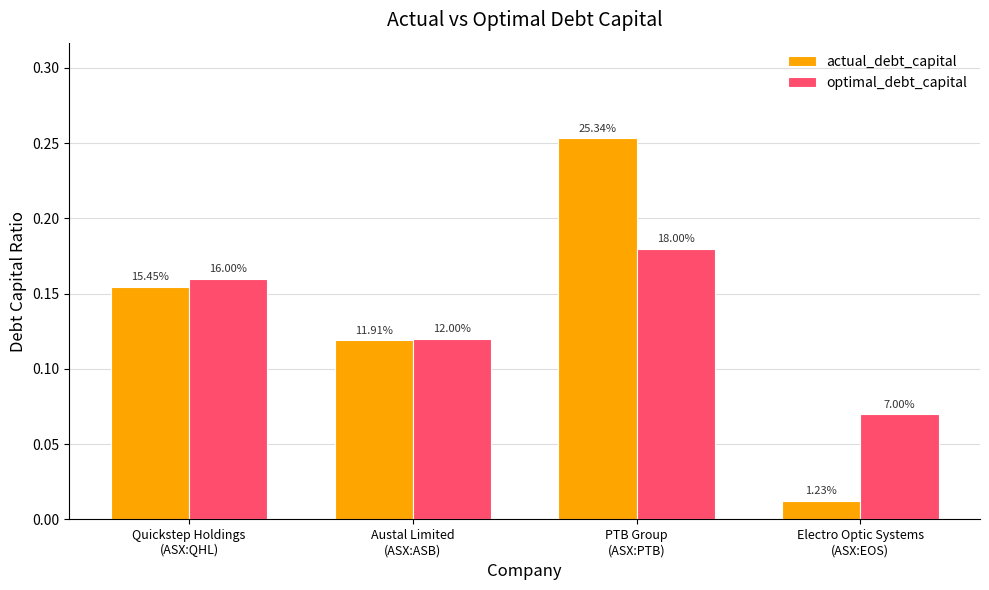

What are all the series names shown in the legend?

actual_debt_capital, optimal_debt_capital